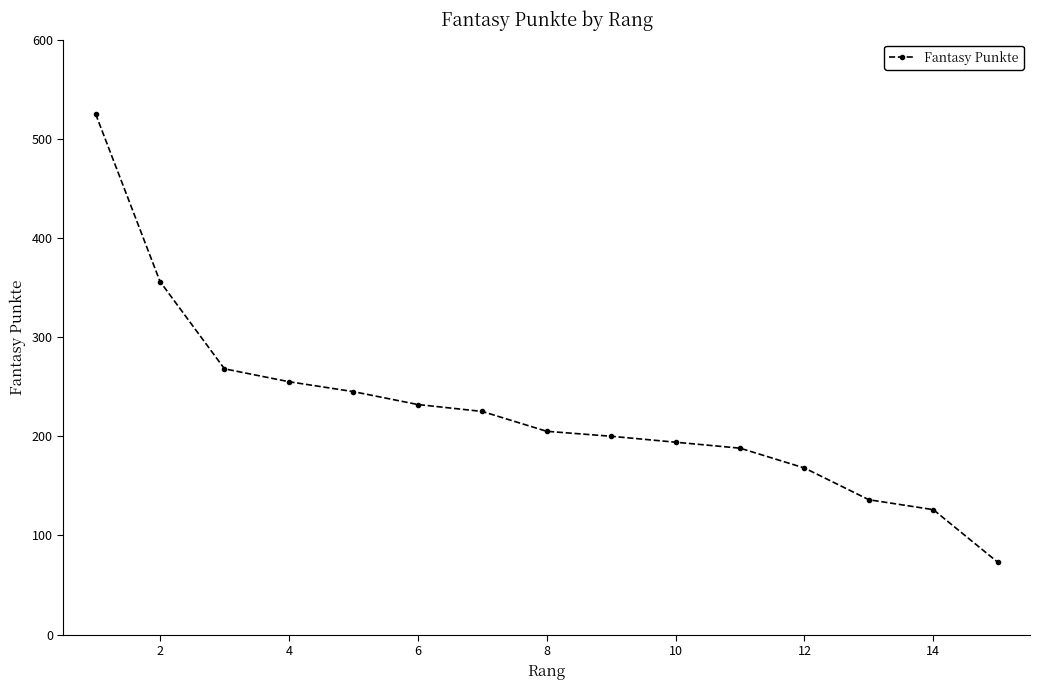

Reading right to left, transcribe all the data shown in this chart.

73	126	136	168	188	194	200	205	225	232	245	255	268	356	525